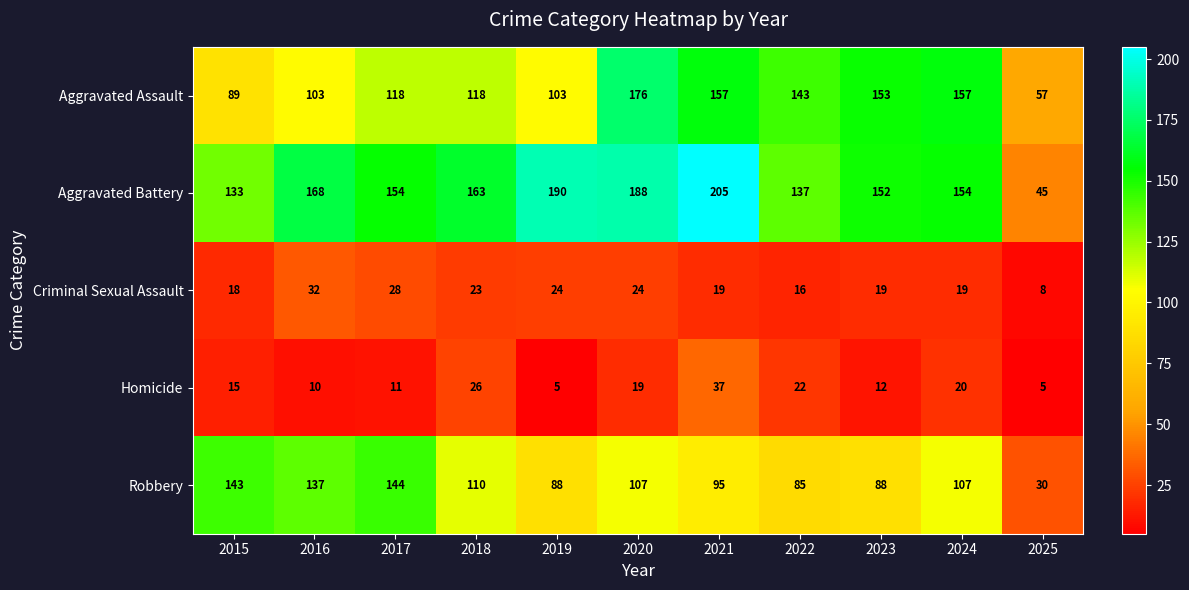

At which category is the sum across all series the highest?

2020